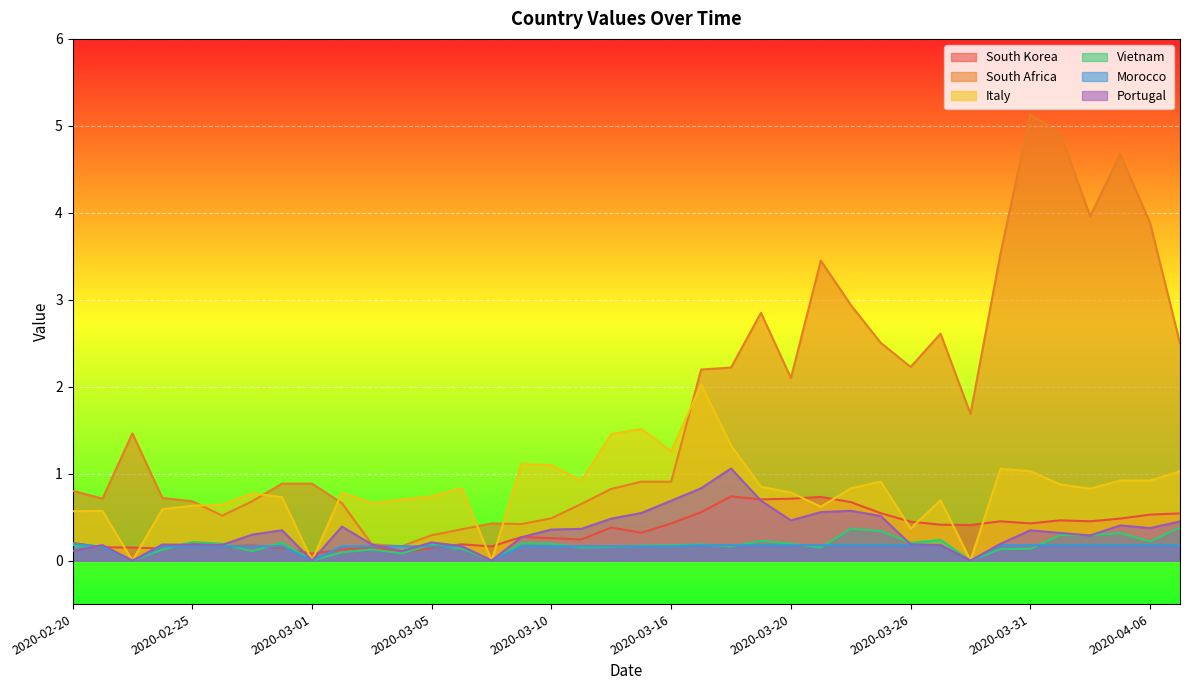

How many interior local valleys does the Portugal series have?

9